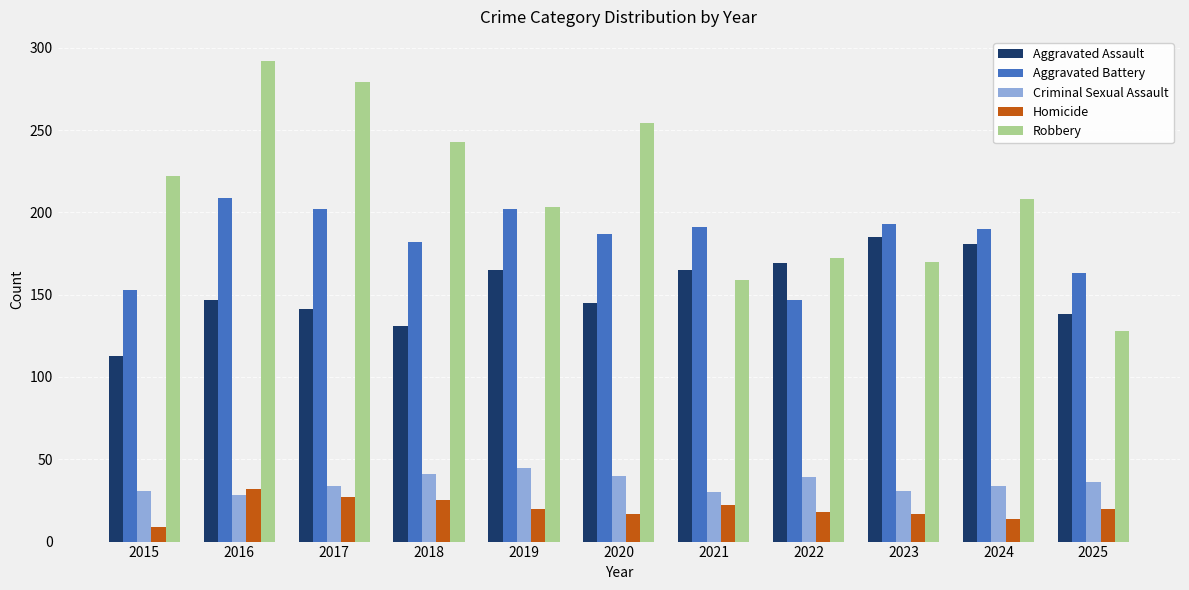

At which label does Robbery first exceed 208?

2015